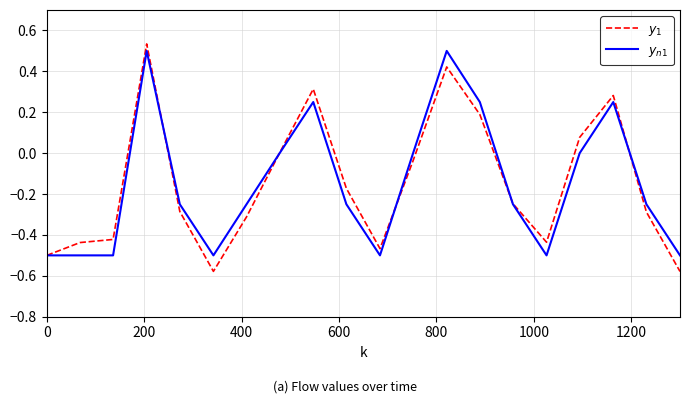

What is the lowest value of the $y_{n1}$ series?

-0.5